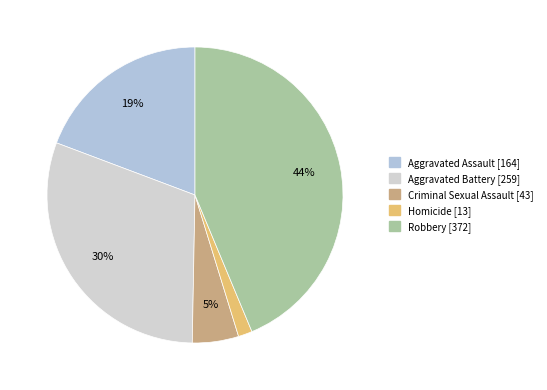

The Aggravated Battery slice represents 23% of the pie. True or false?

False